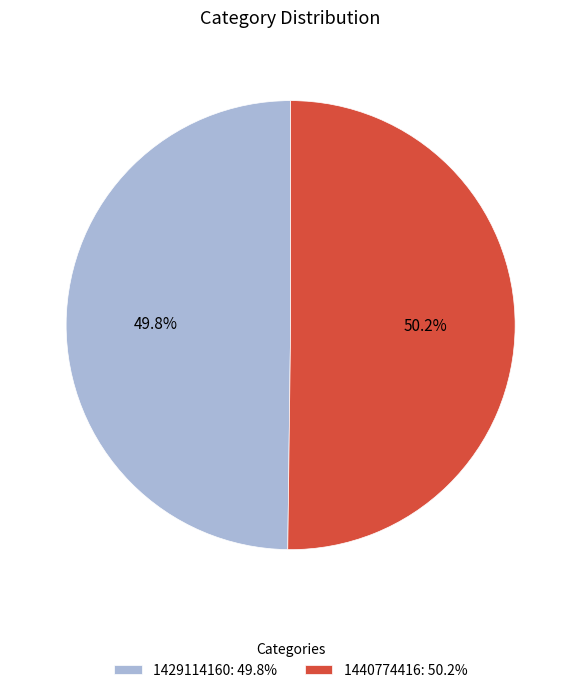

To the nearest percent, what is the combined percentage of 1429114160 and 1440774416?

100%